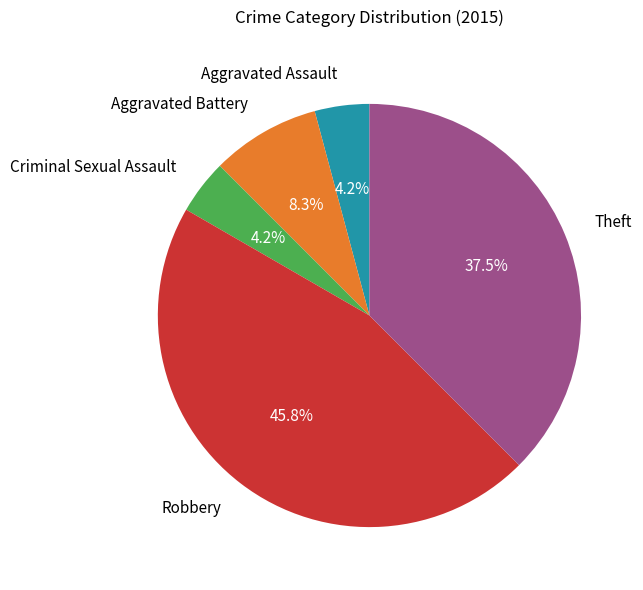

Does any single category account for the majority?

No